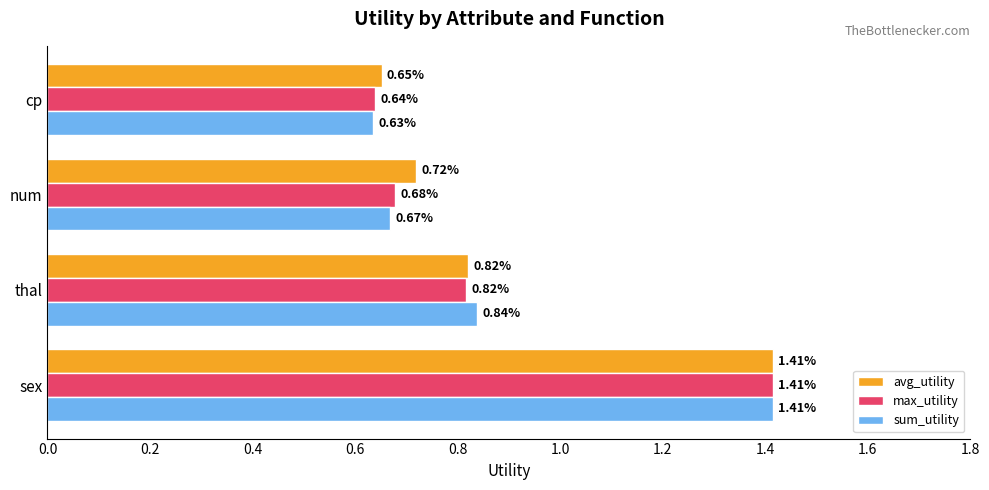

What is the sum of all max_utility values?

3.5